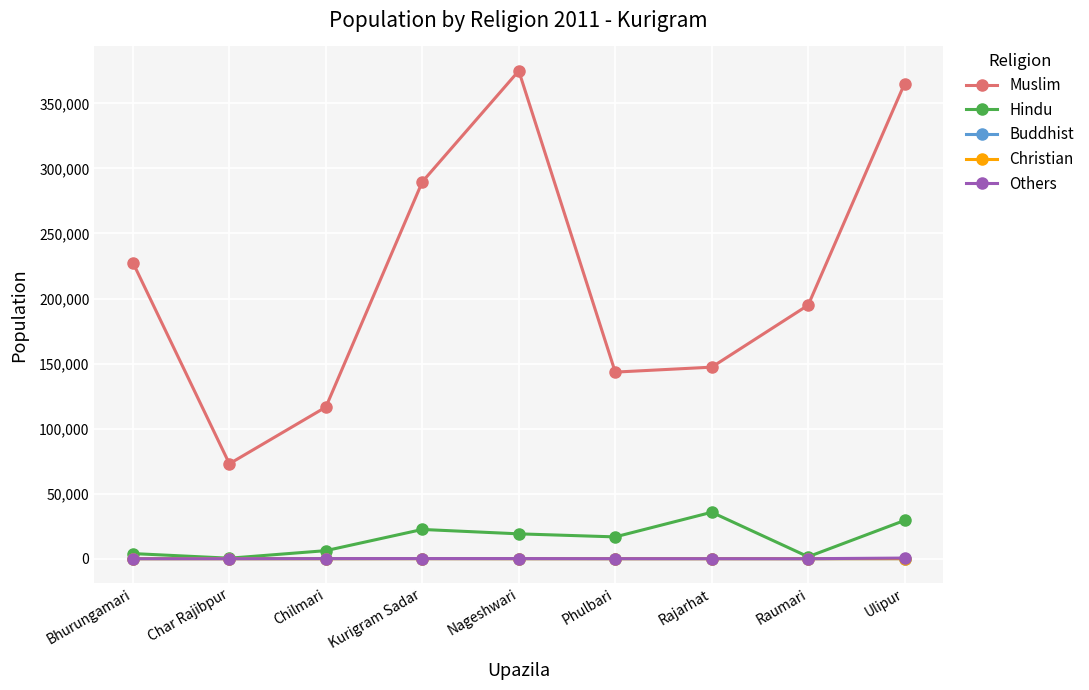

True or false: Christian has a value of 0 at Chilmari.

True